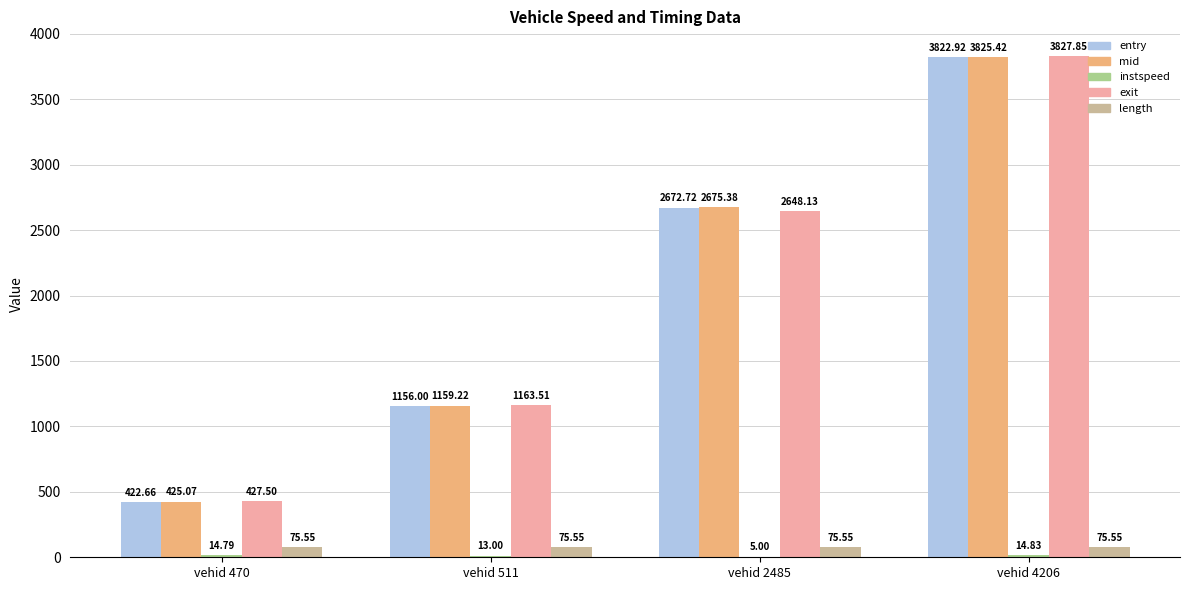

Is the value of exit at vehid 2485 greater than the value of mid at vehid 4206?

No